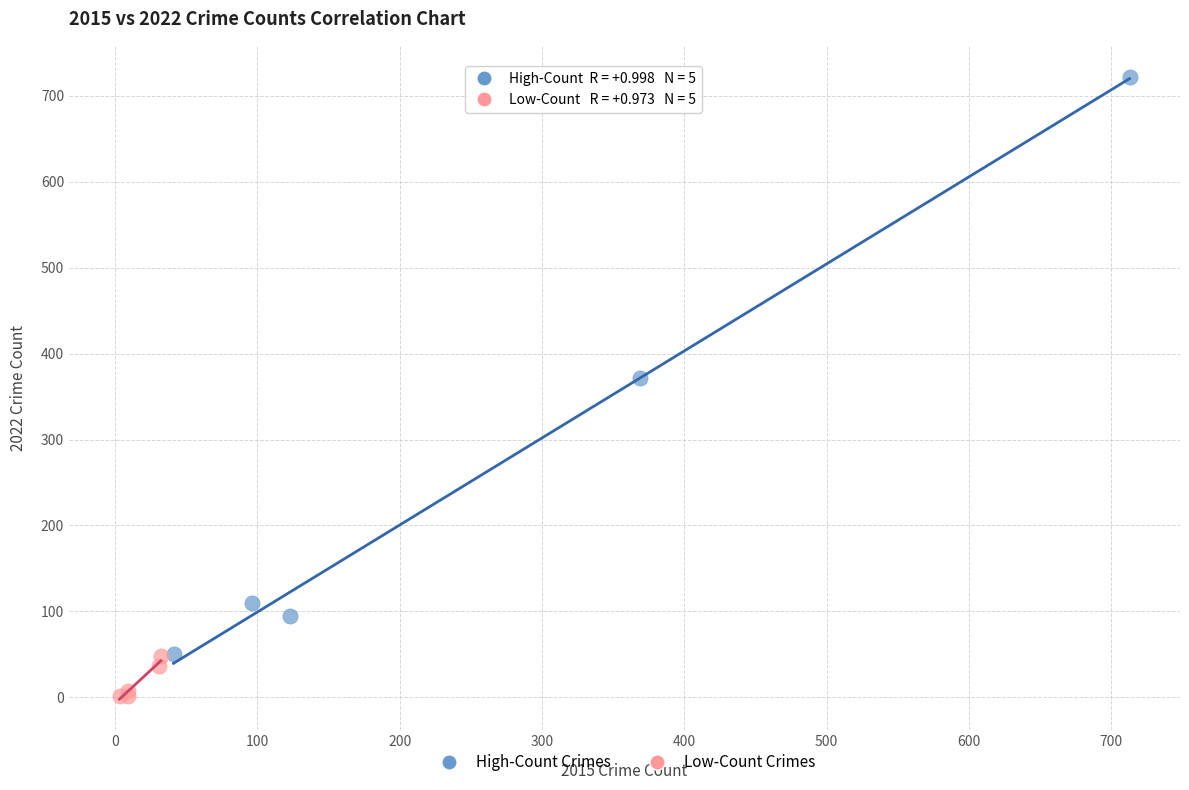

Which series contains the highest Y value?

High-Count Crimes